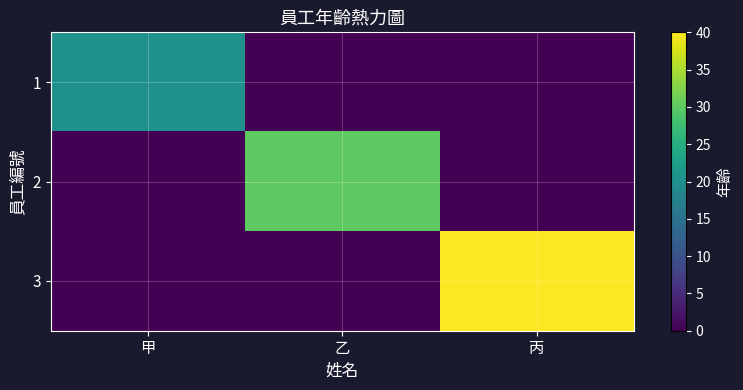

Which series has the widest spread of values?

3